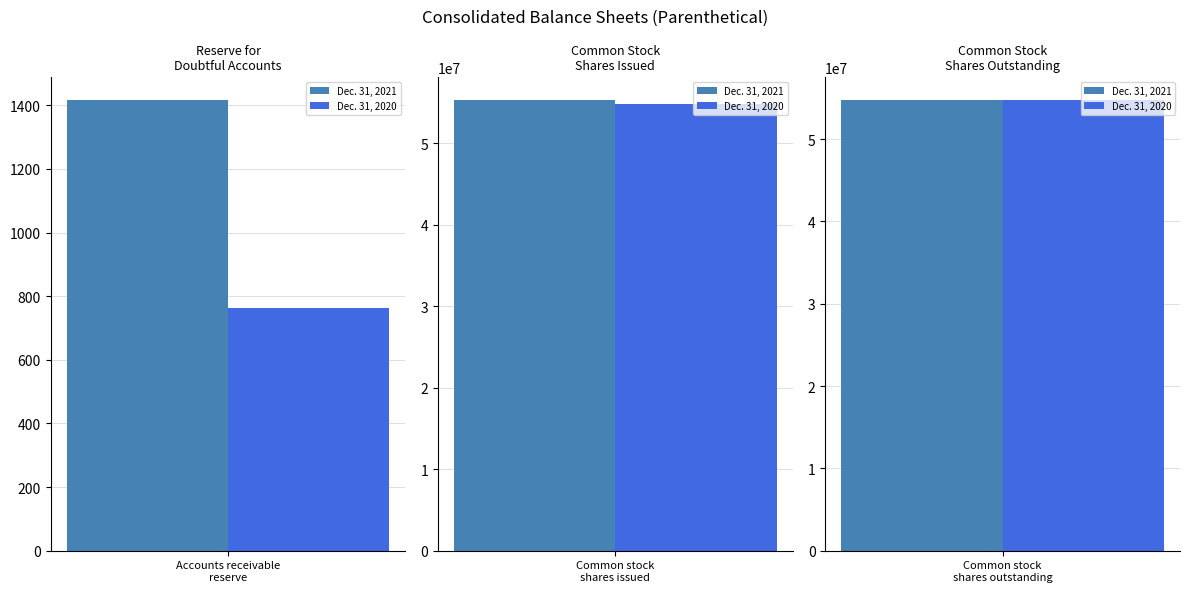

What is the difference between the maximum and minimum values in the Dec. 31, 2021 series?

55320040